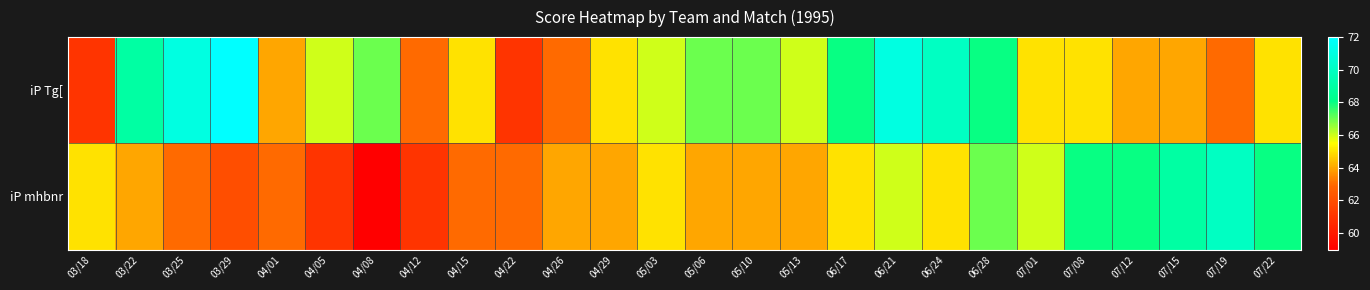

What is the total value across all series at 03/29?

134